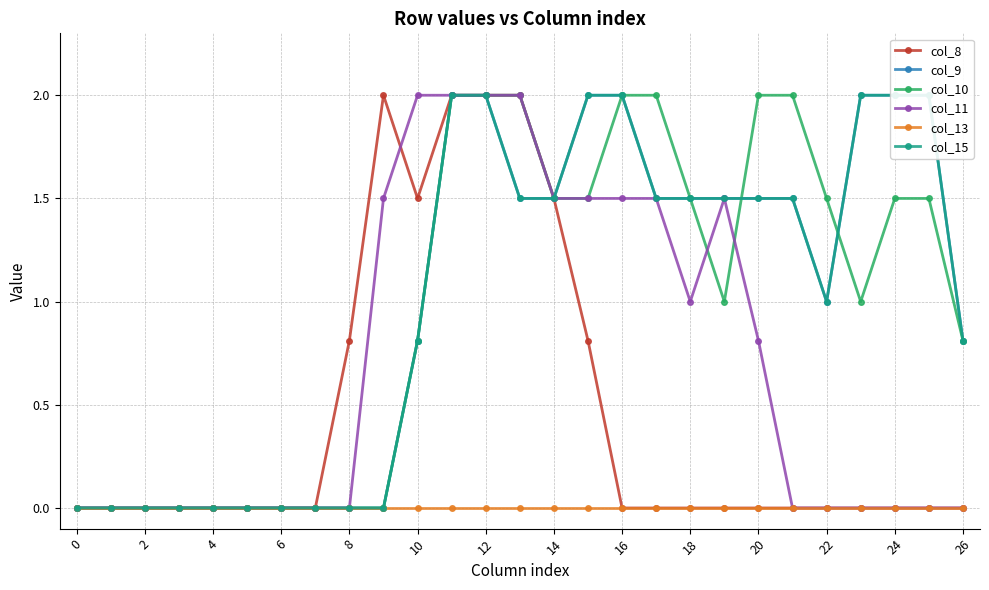

The value of col_8 at 14 is 0.3. True or false?

False